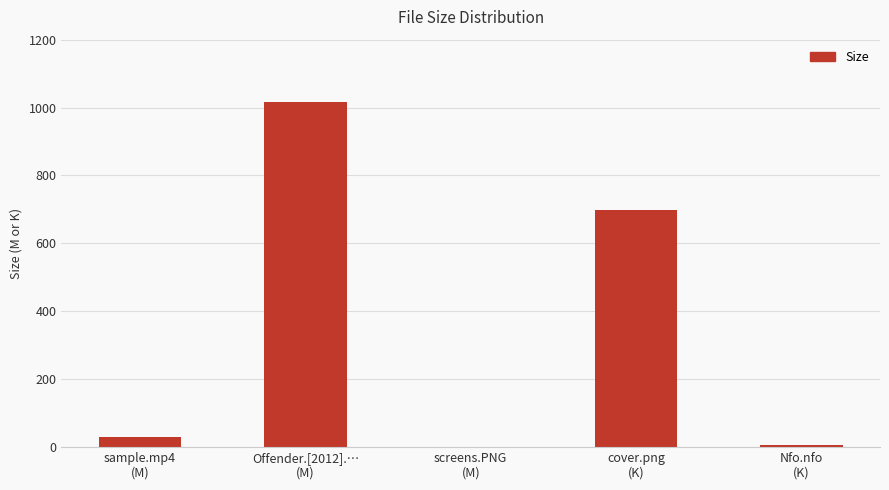

How many categories are shown in the chart?

5